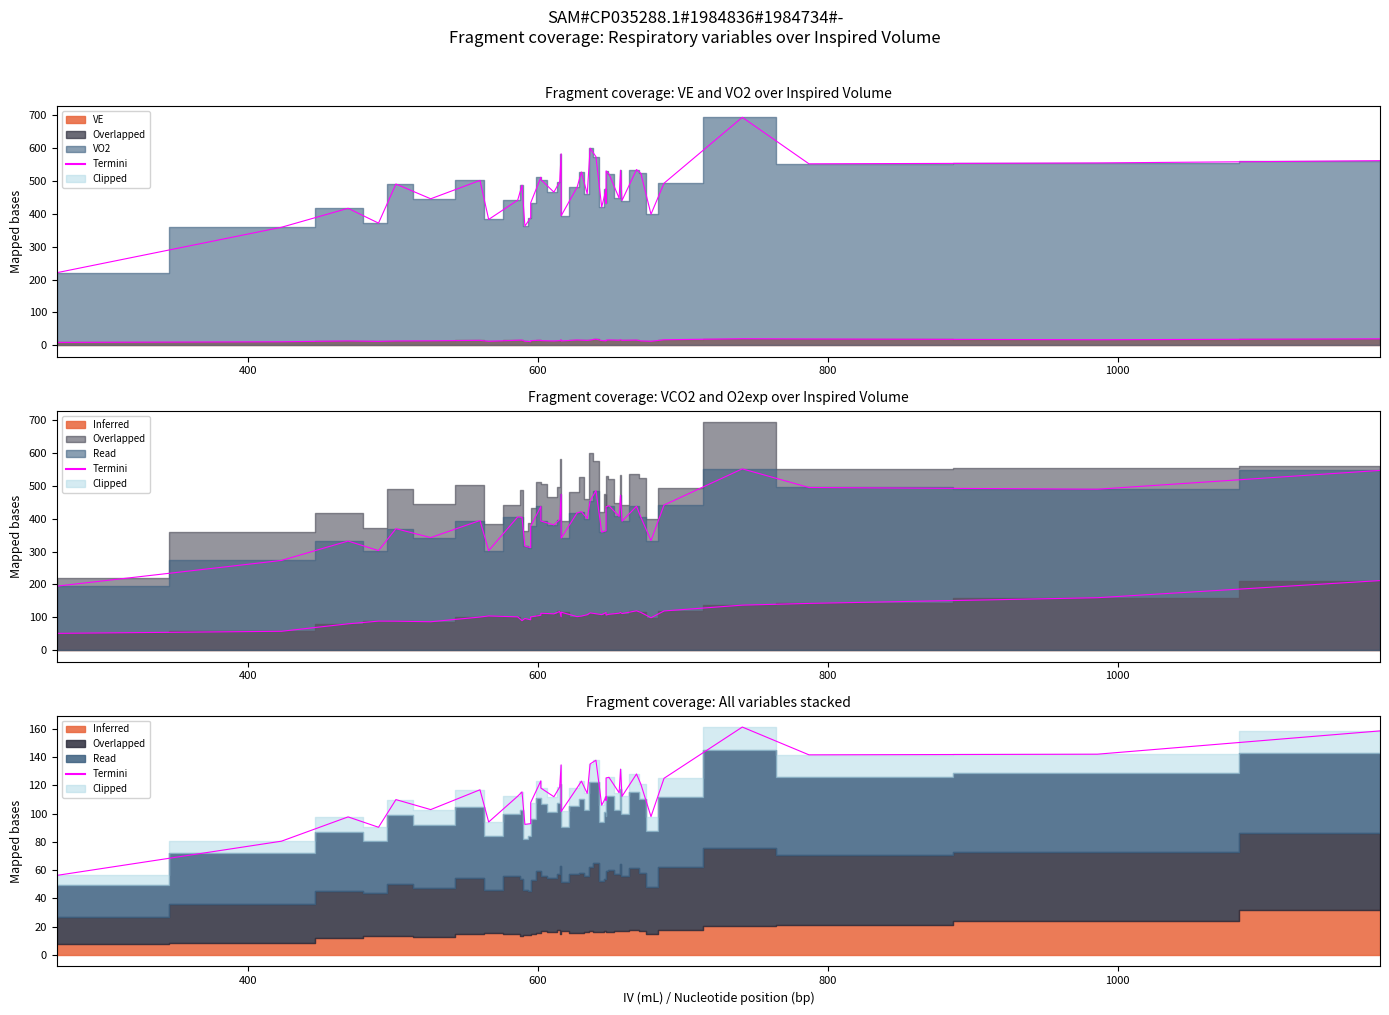

How many values in the Termini series are below 115?

20